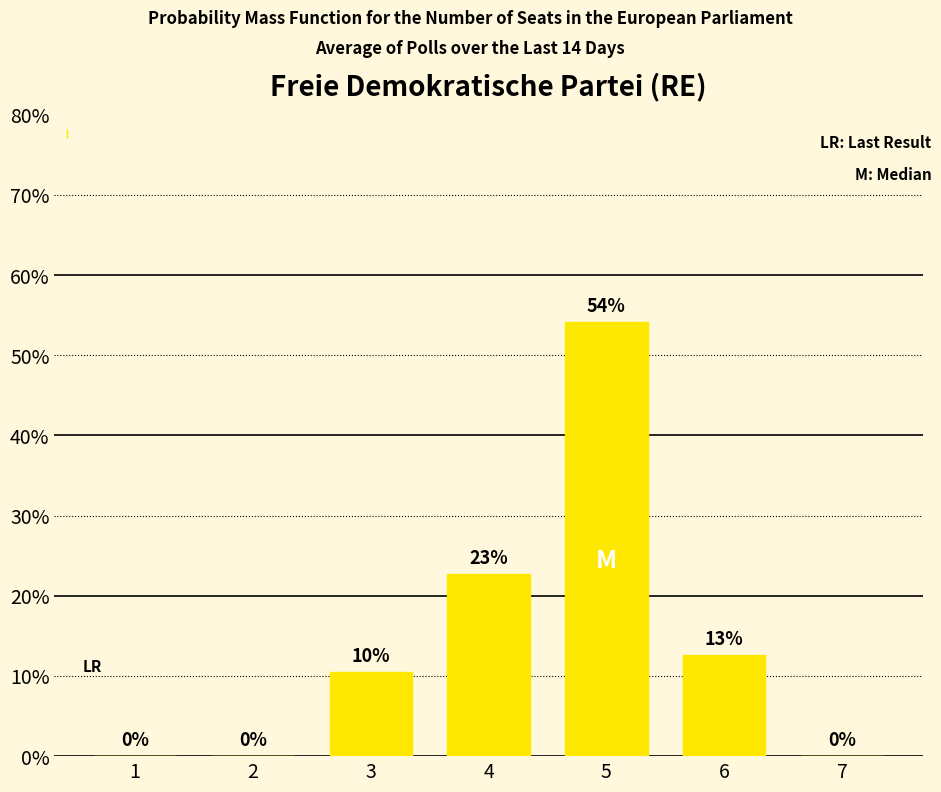

Between 3 and 5, which is larger?

5